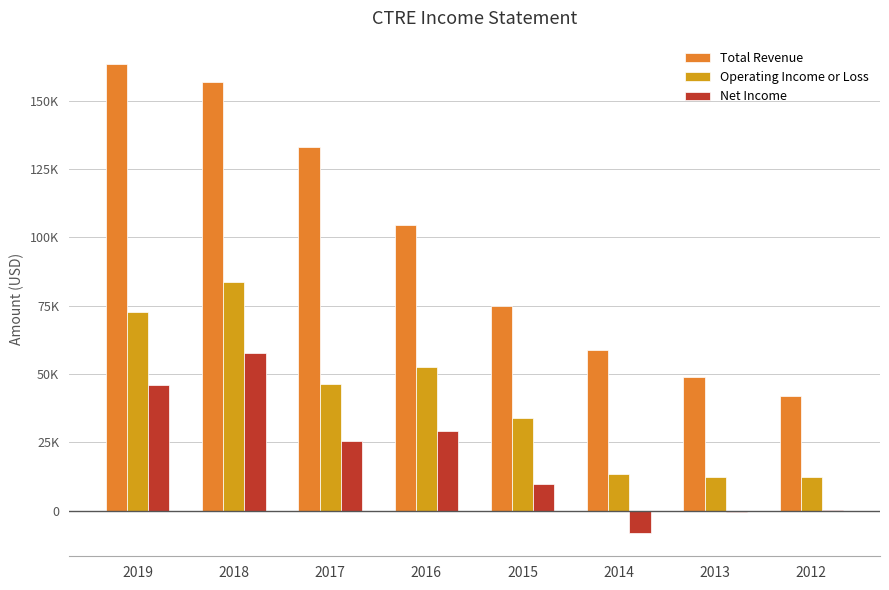

What are all the series names shown in the legend?

Total Revenue, Operating Income or Loss, Net Income